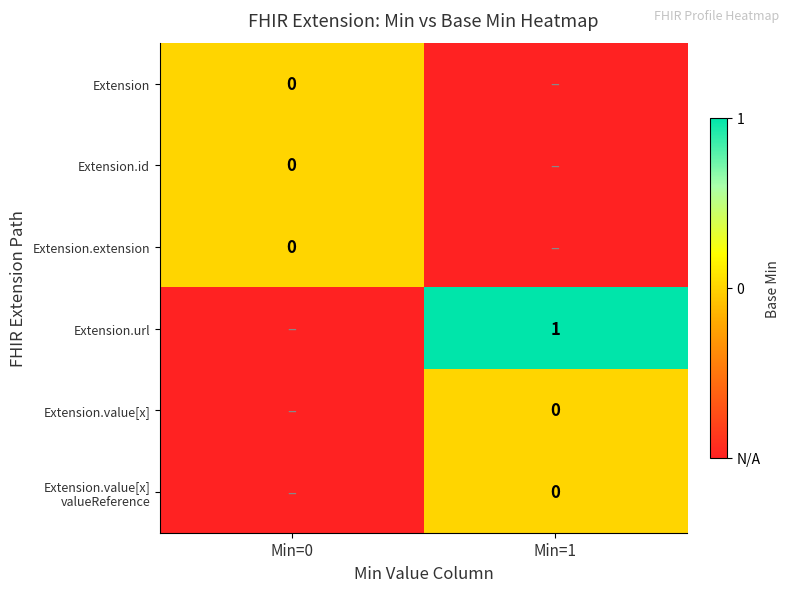

Rank the series by their maximum value, from lowest to highest.

Extension, Extension.id, Extension.extension, Extension.value[x], Extension.value[x] valueReference, Extension.url